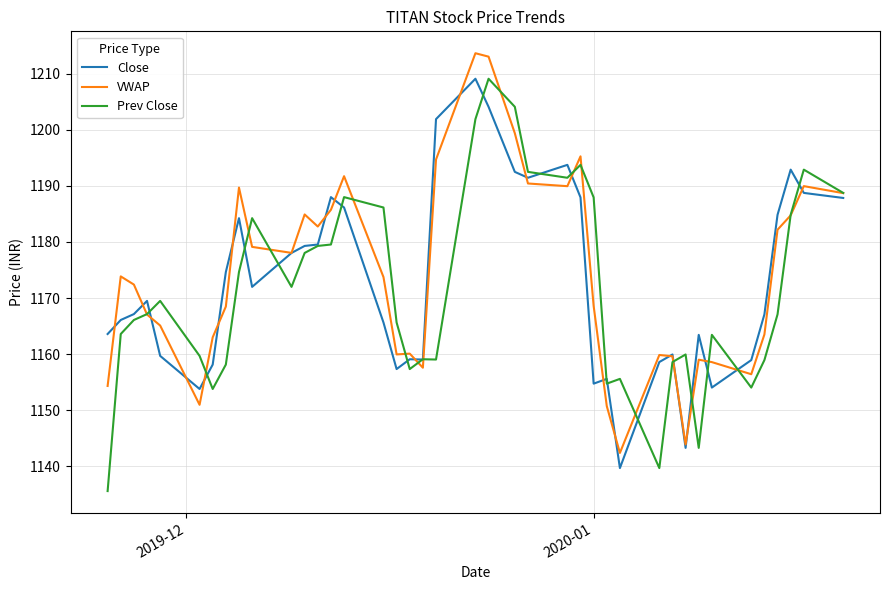

At how many categories does at least one series exceed 1200?

4